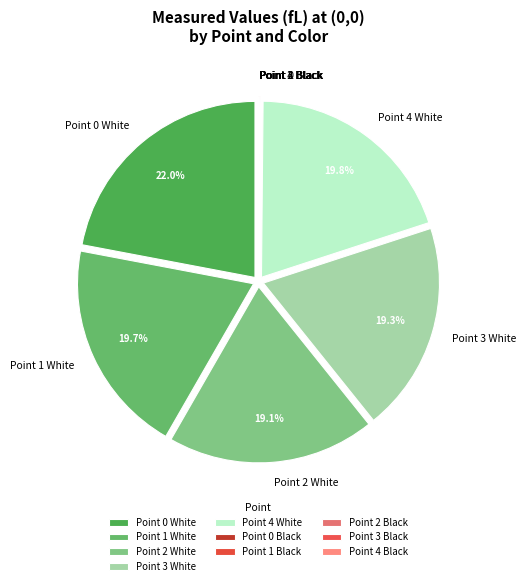

Which slice is the largest?

Point 0 White